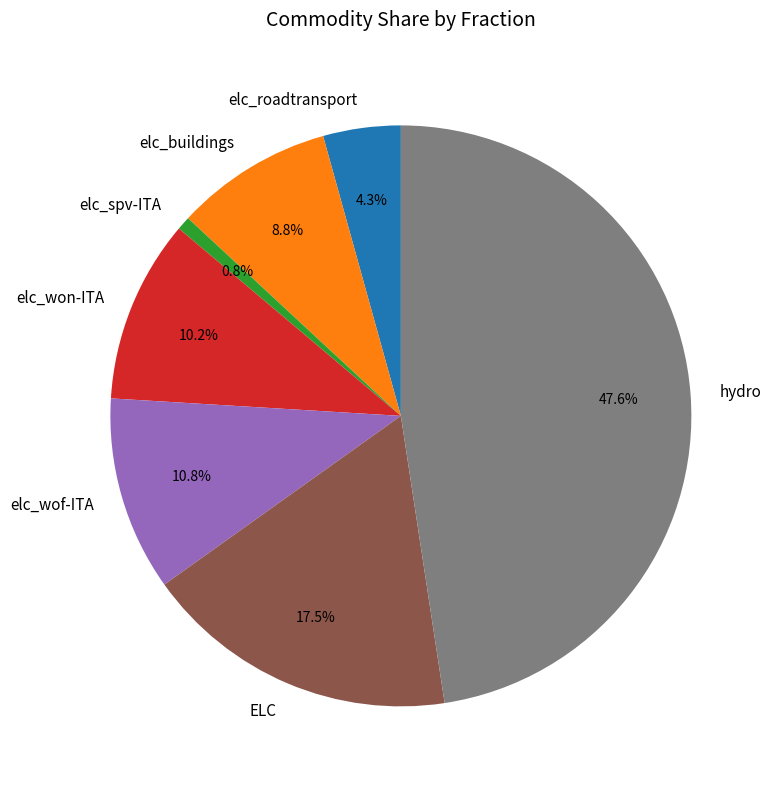

To the nearest percent, what portion does elc_roadtransport represent?

4%